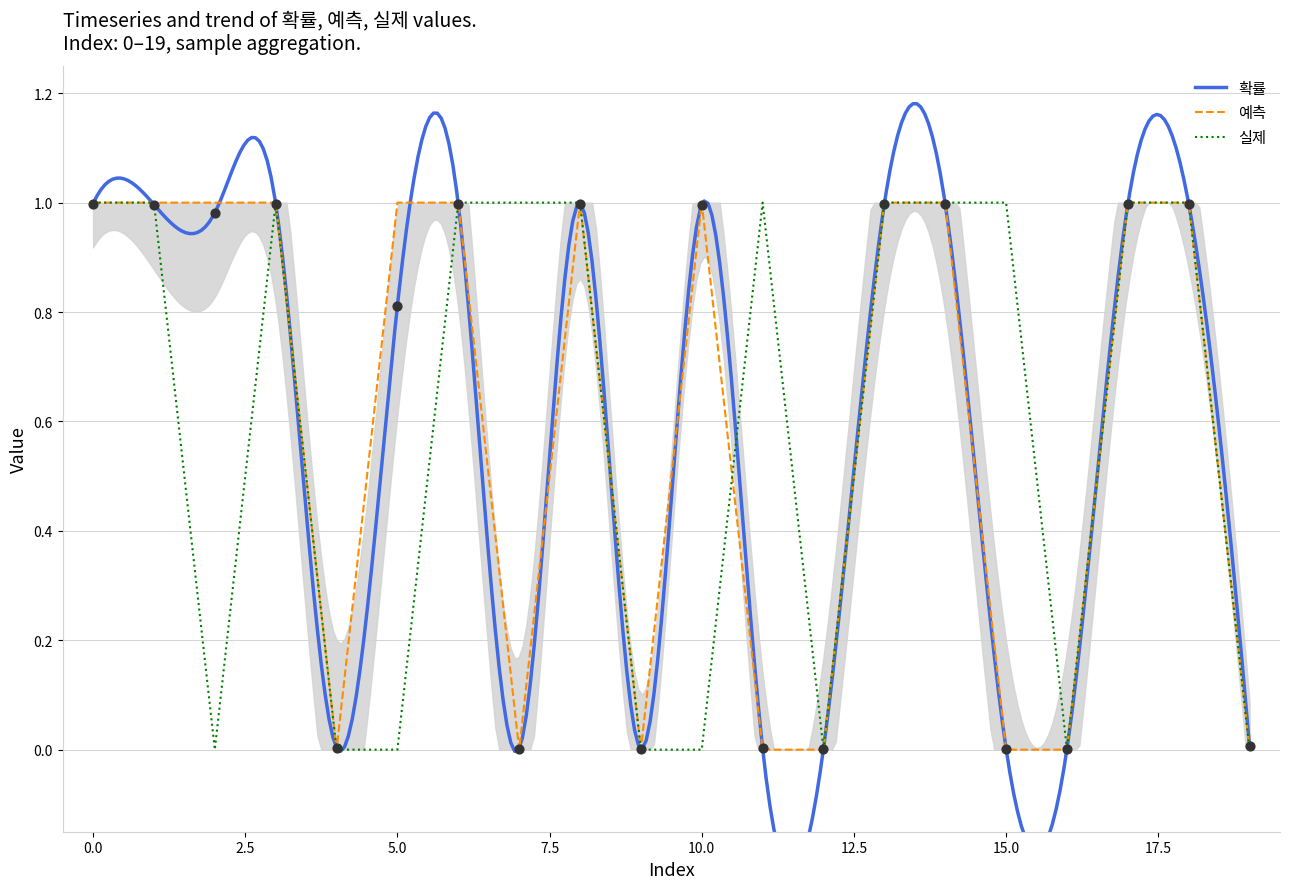

Is the value of 예측 at 19 greater than the value of 확률 at 17?

No